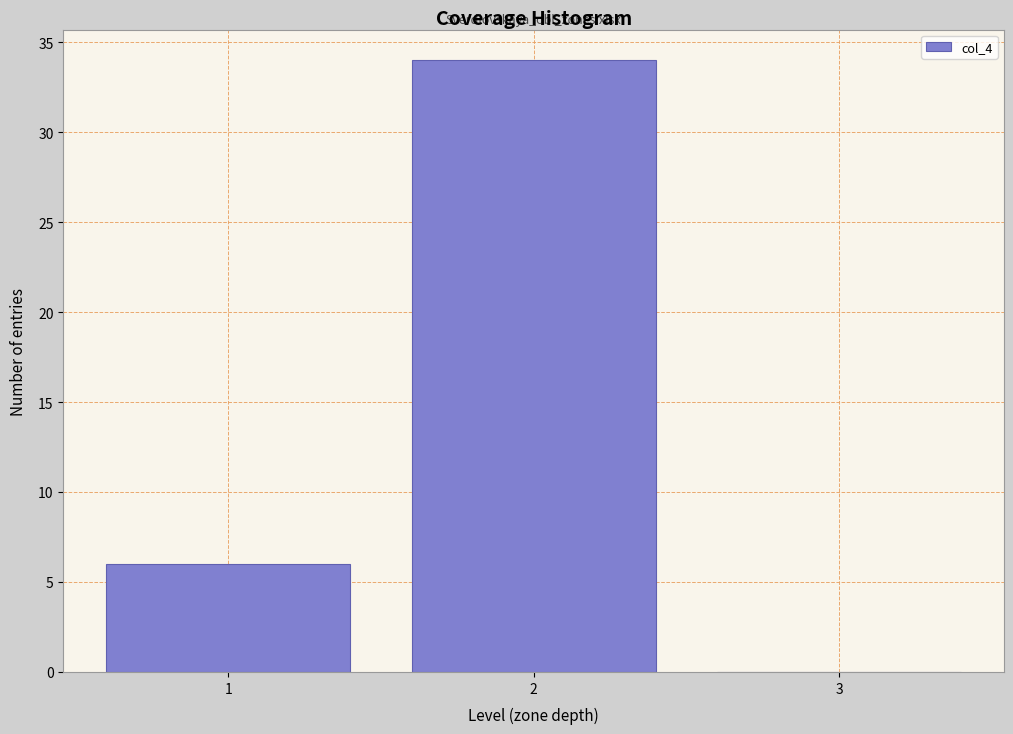

Reading left to right, transcribe this chart: for each bar, give the range it covers on the x-axis and its height. The values are not printed on the chart, so give them approximately, as read against the axis.

0.5 to 1.5: 6
1.5 to 2.5: 34
2.5 to 3.5: 0